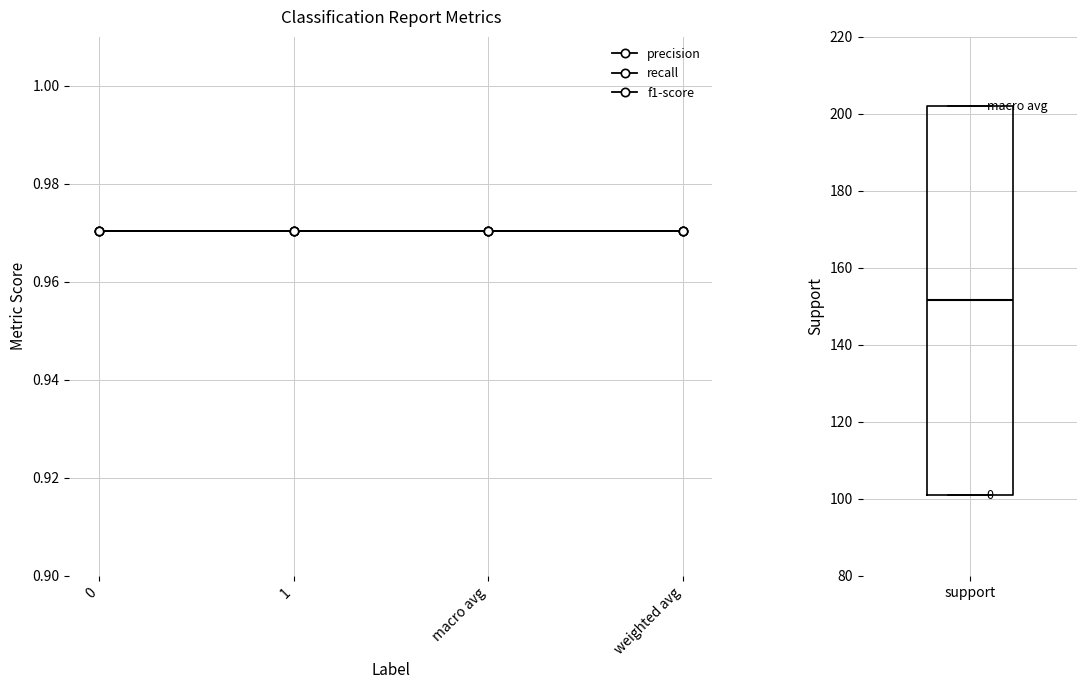

True or false: recall and f1-score cross at least once.

False